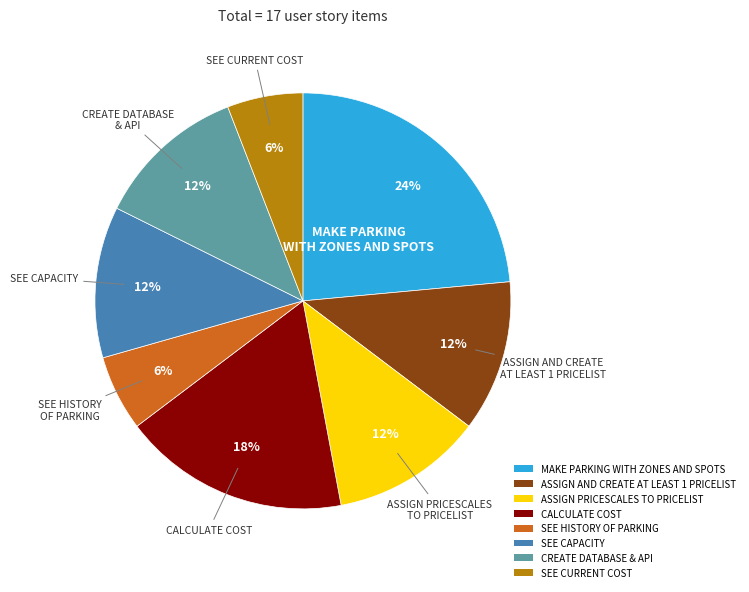

Does ASSIGN PRICESCALES TO PRICELIST represent more than half of the total?

No